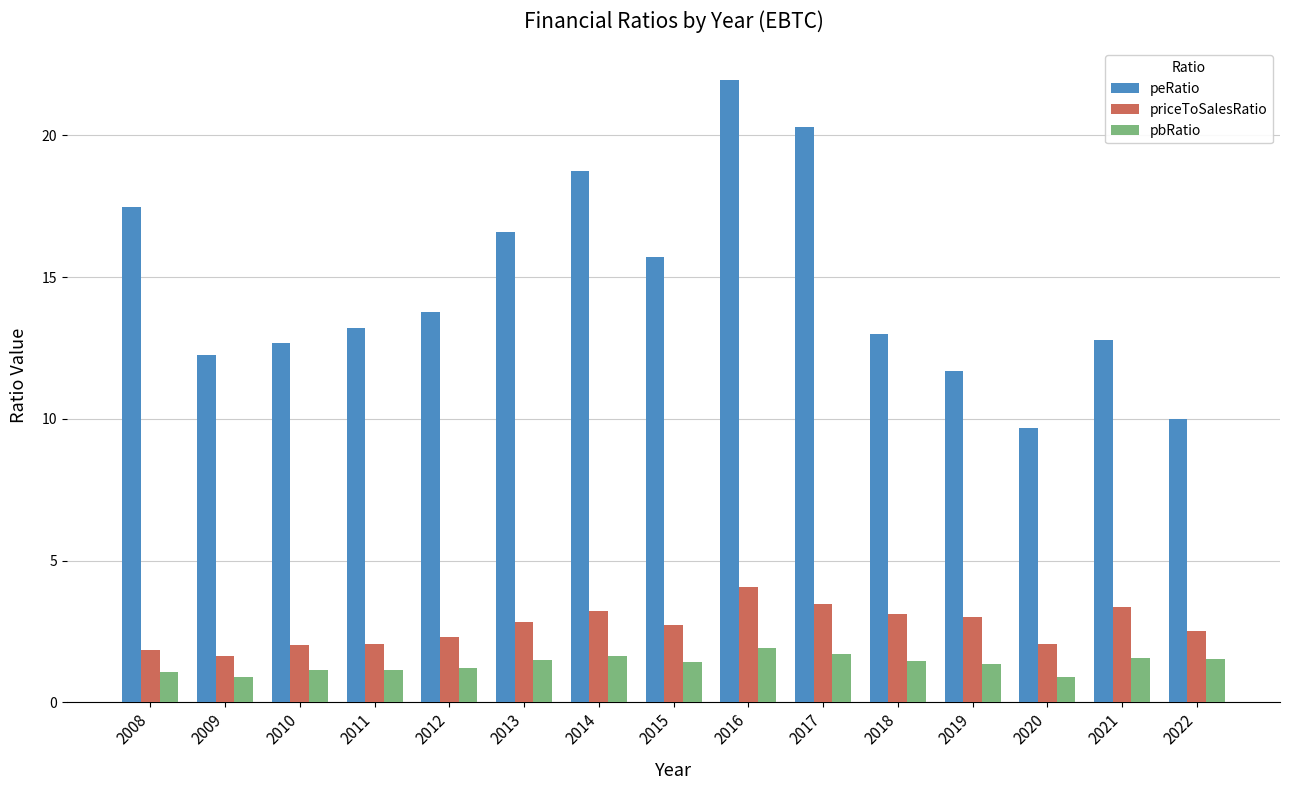

Read the priceToSalesRatio value at 2013.

2.8